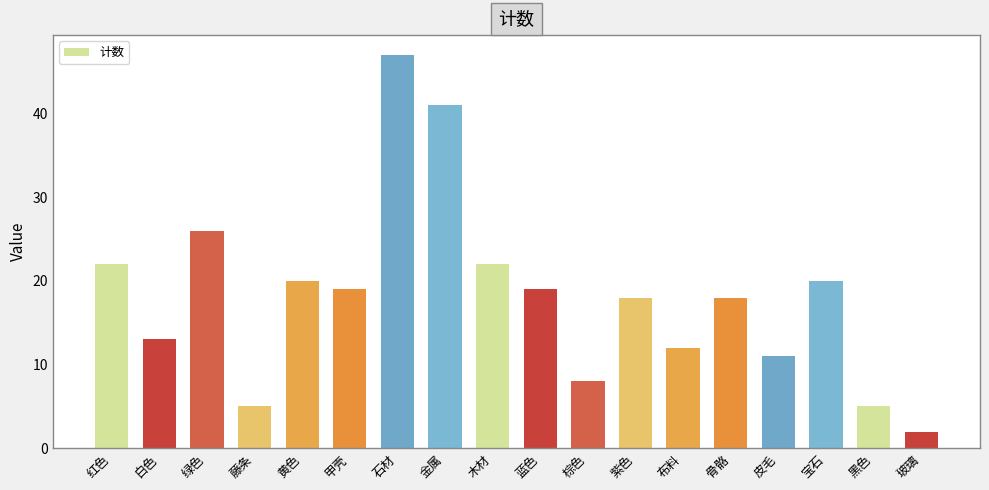

What position from the right is 木材?

10